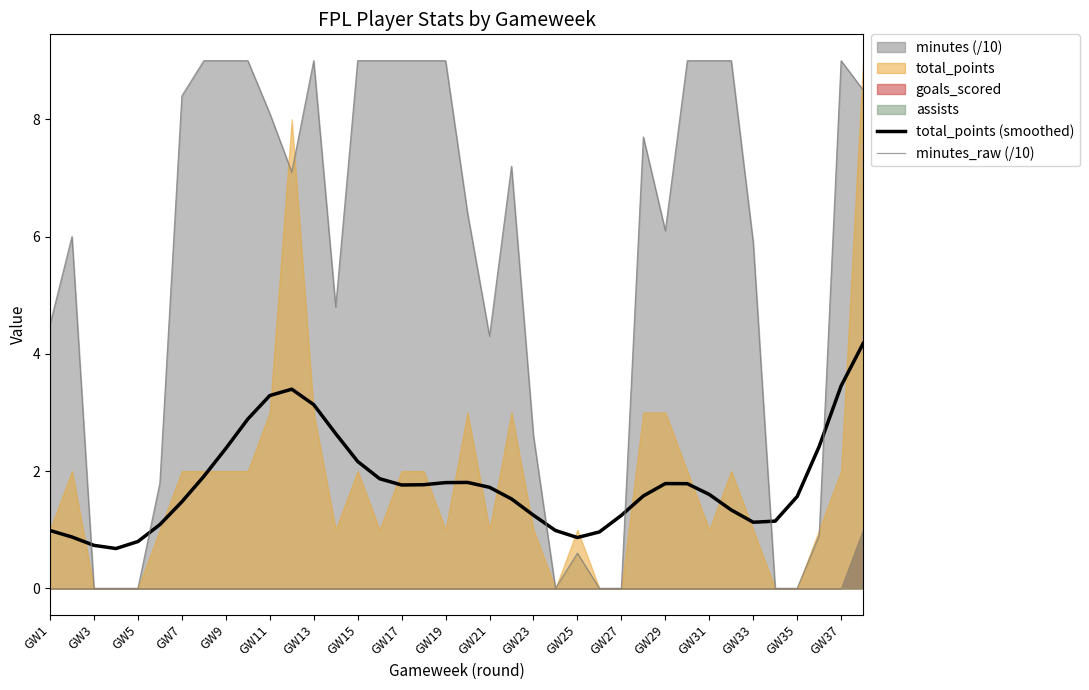

True or false: minutes_raw (/10) and total_points (smoothed) cross at least once.

True